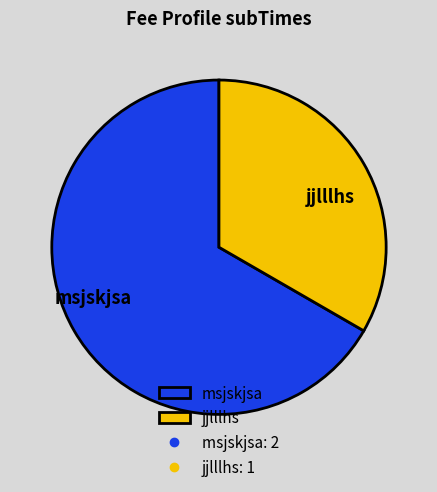

What is the majority slice?

msjskjsa